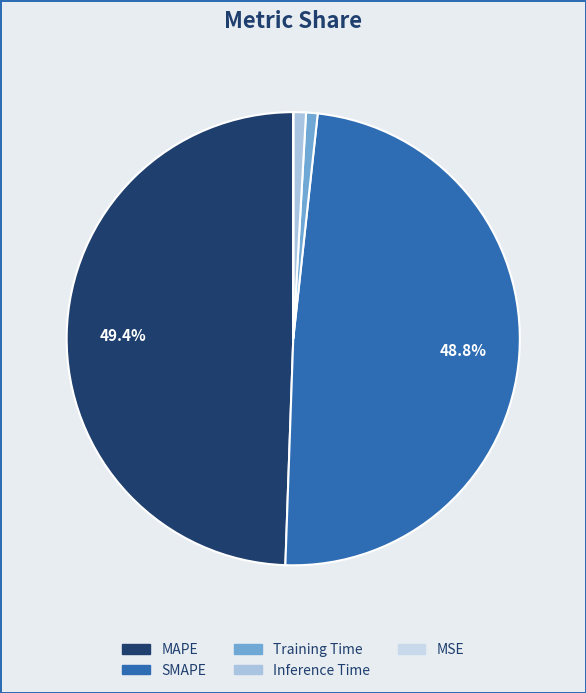

Which category has the biggest portion of the pie?

MAPE